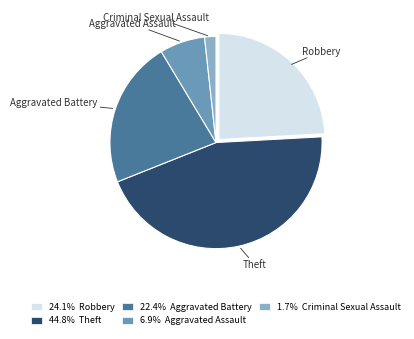

Combined, do 22.4% Aggravated Battery and 6.9% Aggravated Assault account for over 50%?

No